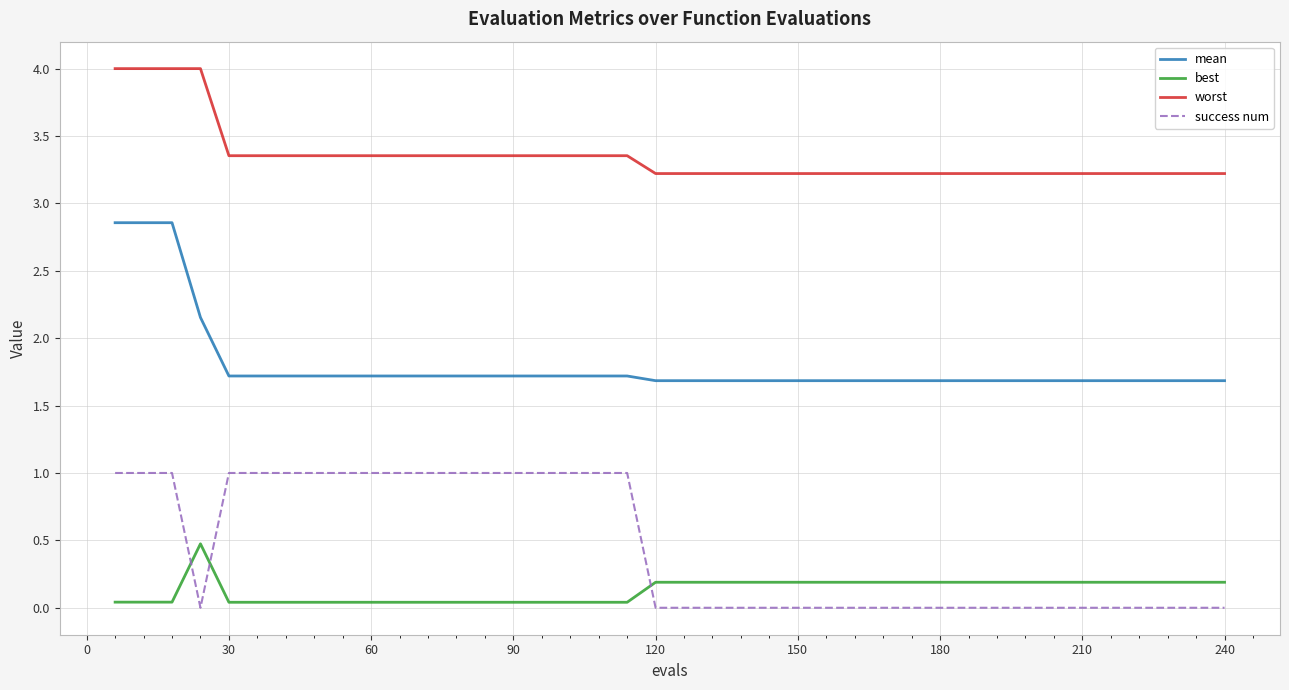

True or false: best and worst cross at least once.

False